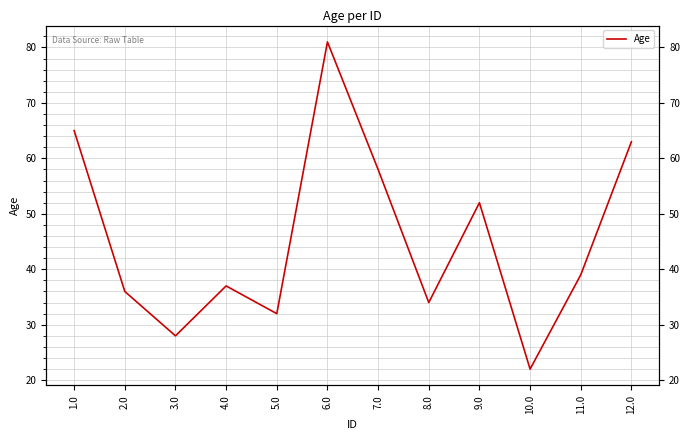

What is the ratio of the value at 10.0 to the value at 12.0?

0.3